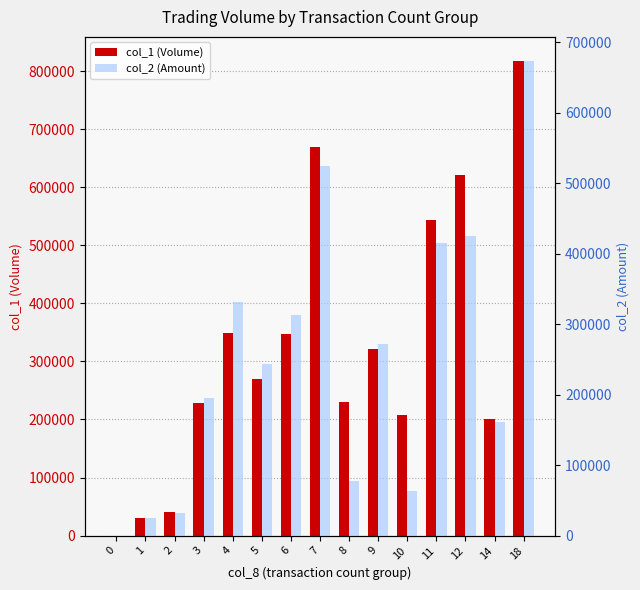

At 7, list the series in order from smallest to largest.

col_2 (Amount), col_1 (Volume)